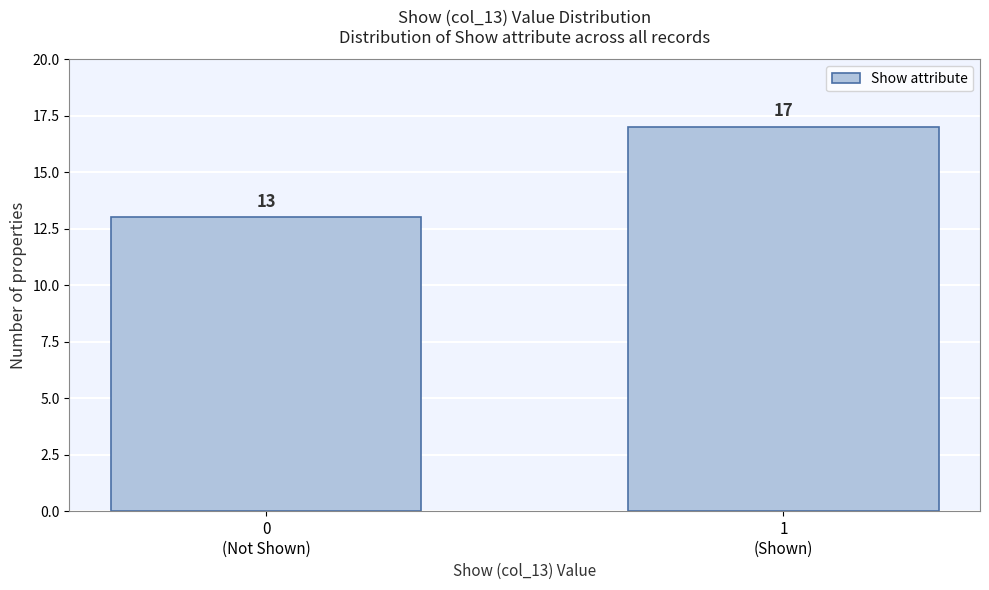

Reading right to left, what are all the values shown in this chart?

17	13